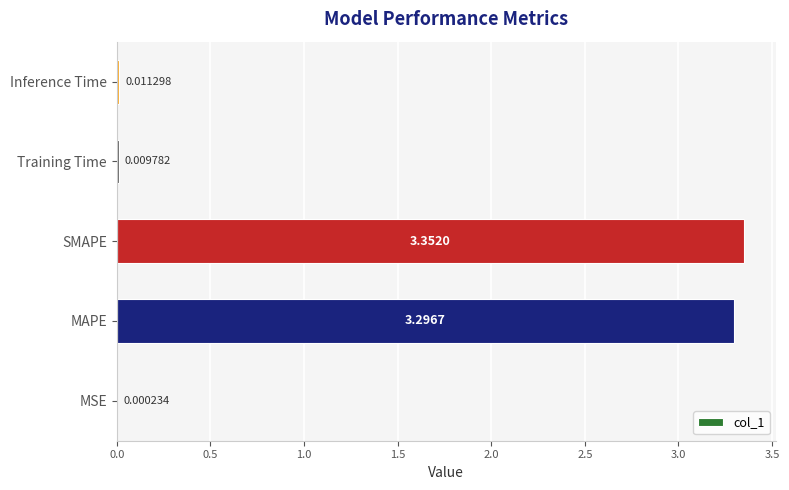

What is the sum of all values?

6.7